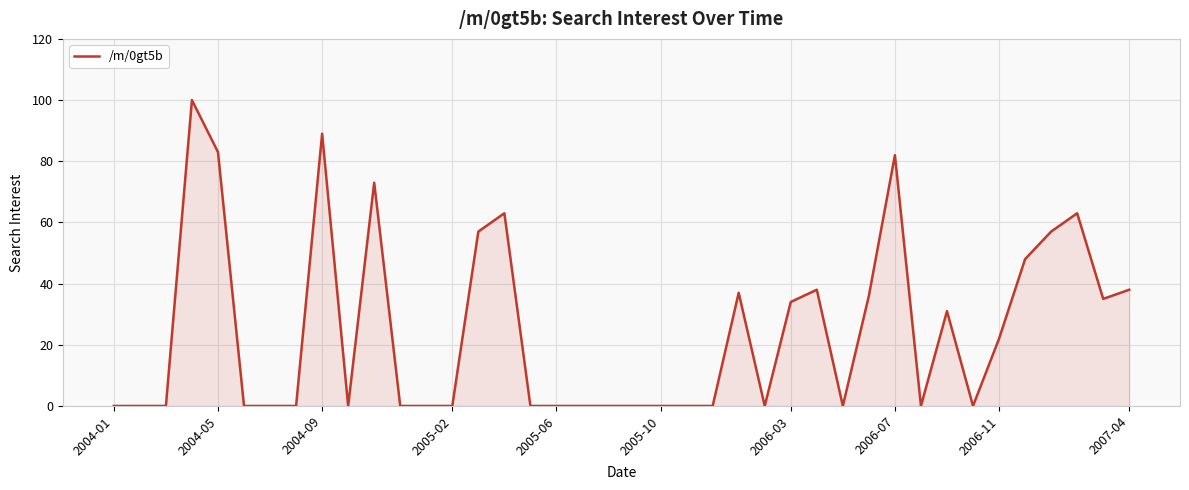

What is the greatest value displayed?

100